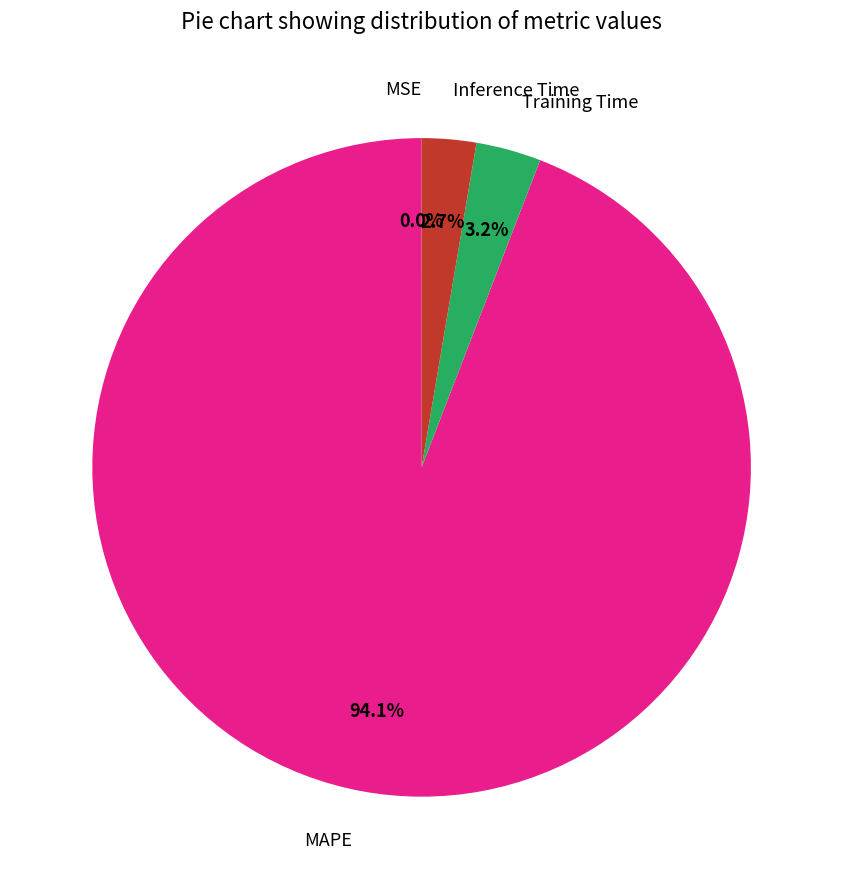

What percentage do MAPE and Training Time together represent?

97.3%